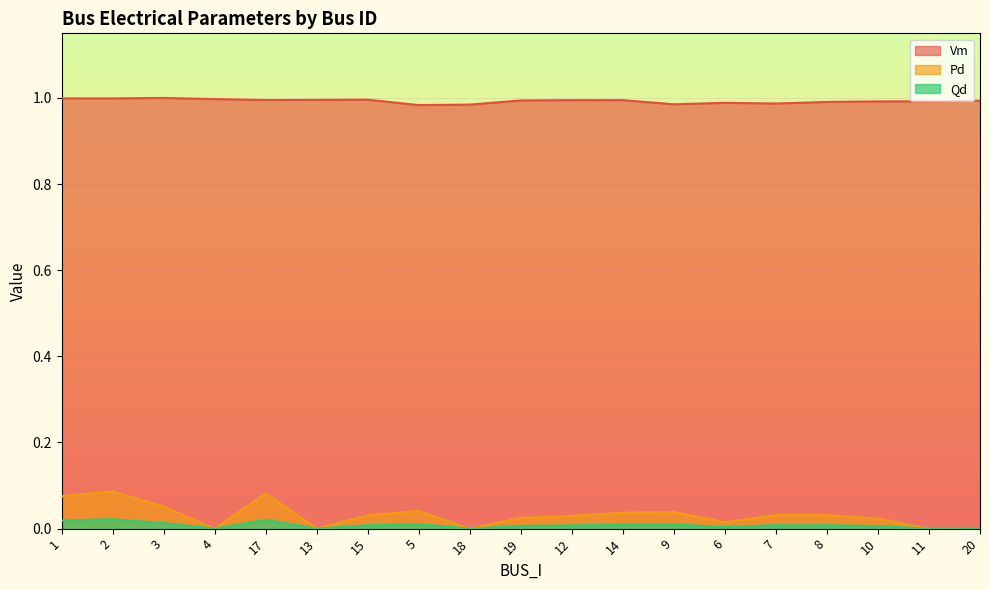

At which category is the sum across all series the highest?

2